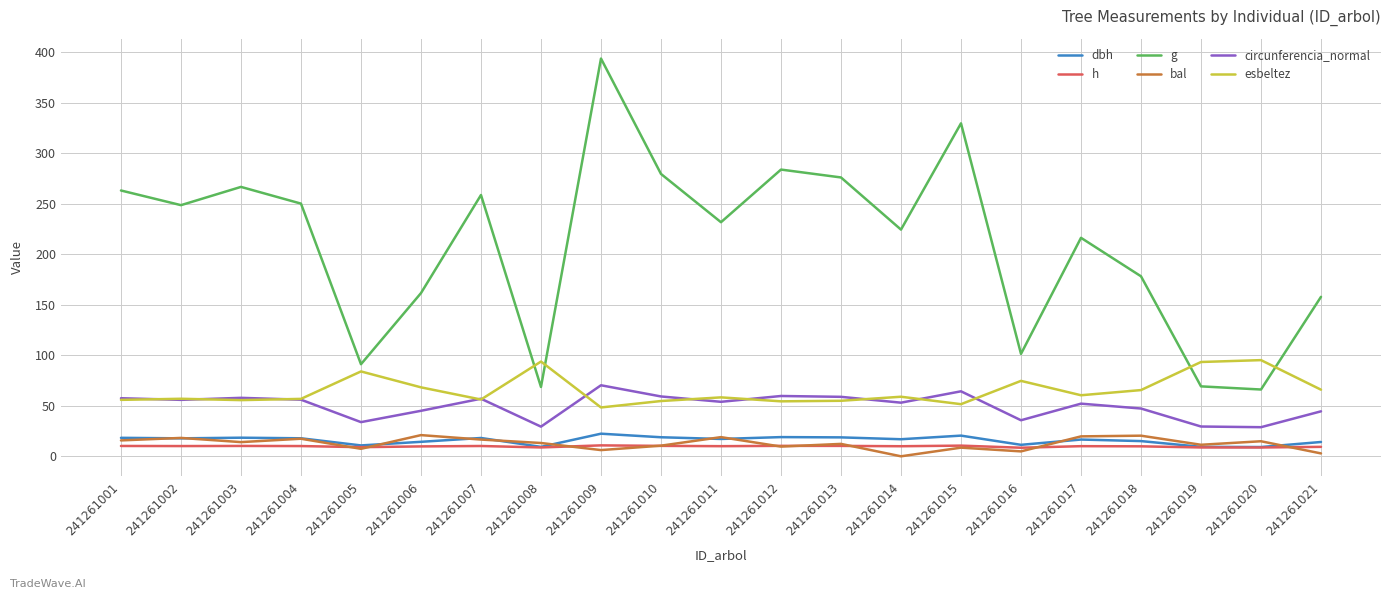

What is the total value across all series at 241261010?

433.4